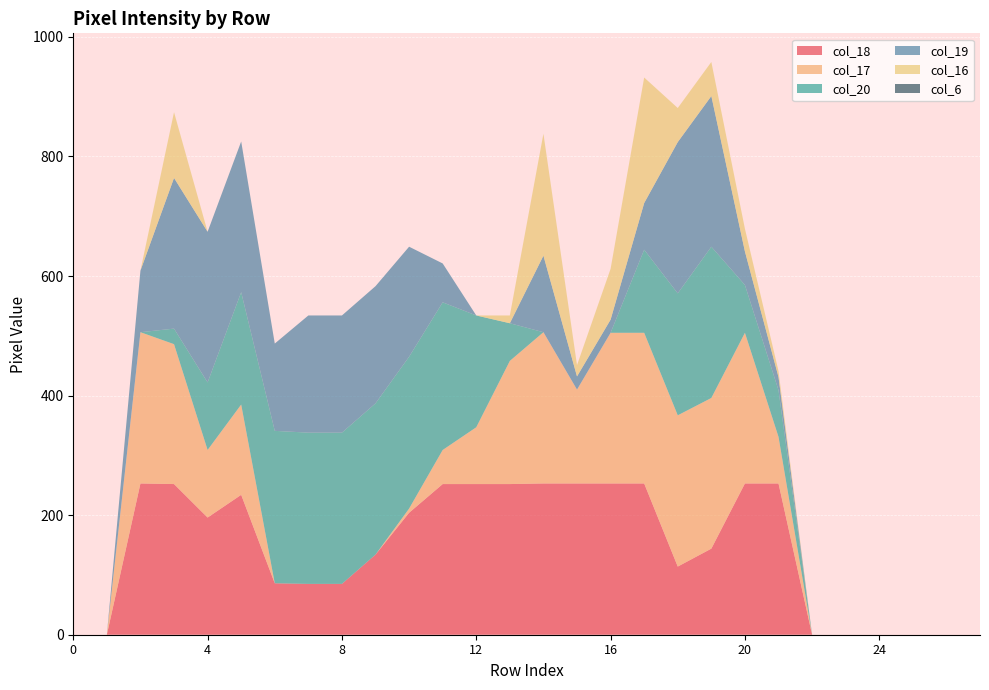

Reading right to left, what are all the values shown in this chart?

col_18: 27=0	26=0	25=0	24=0	23=0	22=0	21=253	20=253	19=144	18=114	17=253	16=253	15=253	14=253	13=252	12=252	11=252	10=204	9=134	8=85	7=85	6=86	5=234	4=196	3=252	2=253	1=0	0=0
col_17: 27=0	26=0	25=0	24=0	23=0	22=0	21=78	20=252	19=252	18=253	17=252	16=252	15=157	14=253	13=206	12=95	11=57	10=7	9=0	8=0	7=0	6=0	5=151	4=113	3=234	2=253	1=0	0=0
col_20: 27=0	26=0	25=0	24=0	23=0	22=0	21=78	20=80	19=253	18=204	17=139	16=0	15=0	14=0	13=63	12=187	11=247	10=254	9=253	8=253	7=253	6=255	5=188	4=113	3=26	2=0	1=0	0=0
col_19: 27=0	26=0	25=0	24=0	23=0	22=0	21=22	20=56	19=252	18=253	17=78	16=22	15=22	14=128	13=0	12=0	11=65	10=184	9=196	8=196	7=196	6=146	5=252	4=252	3=252	2=103	1=0	0=0
col_16: 27=0	26=0	25=0	24=0	23=0	22=0	21=10	20=38	19=57	18=57	17=210	16=85	15=19	14=204	13=13	12=0	11=0	10=0	9=0	8=0	7=0	6=0	5=0	4=0	3=110	2=0	1=0	0=0
col_6: 27=0	26=0	25=0	24=0	23=0	22=0	21=0	20=0	19=0	18=0	17=0	16=0	15=0	14=0	13=0	12=0	11=0	10=0	9=0	8=0	7=0	6=0	5=0	4=0	3=0	2=0	1=0	0=0